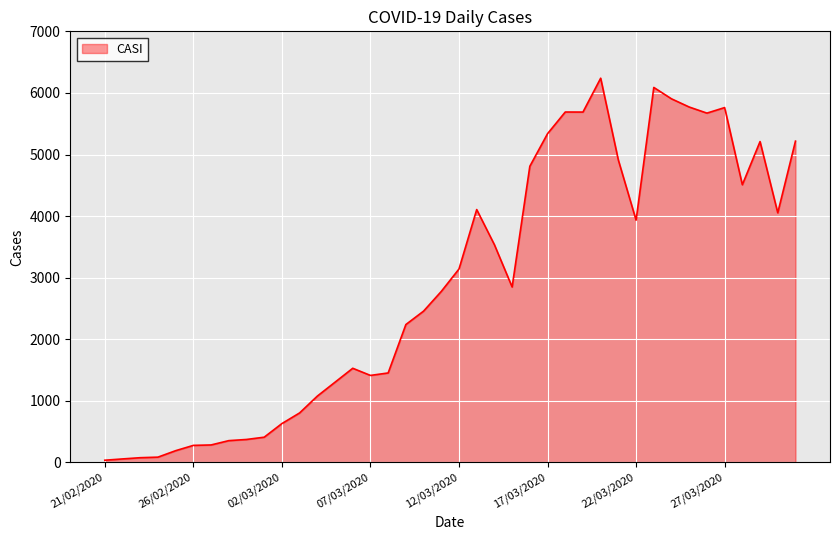

What is the maximum value shown in the chart?

6239